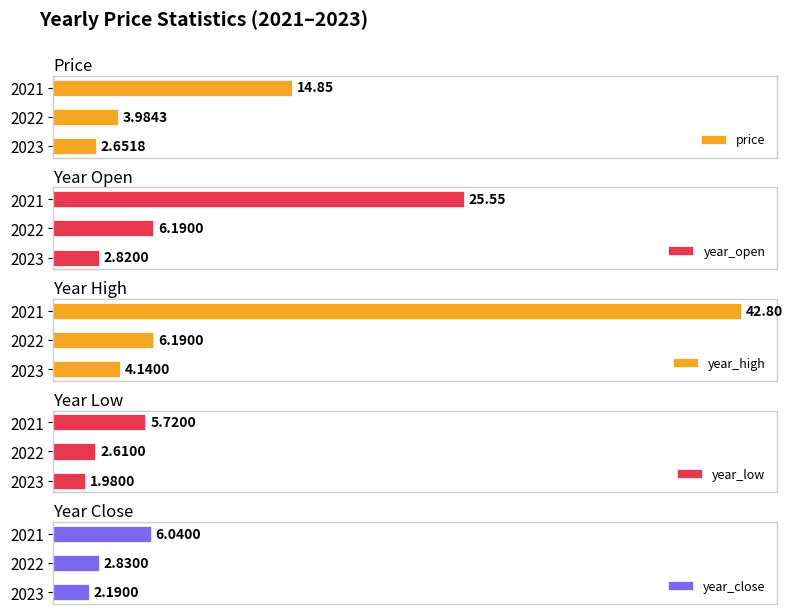

List the labels in order of year_open value, smallest first.

2023, 2022, 2021